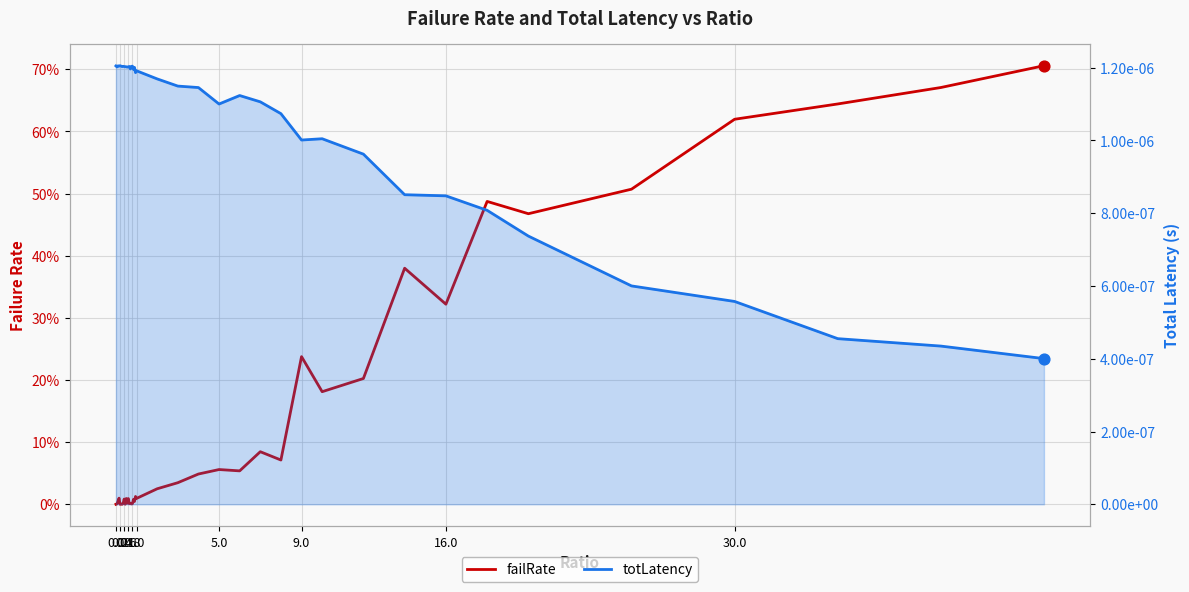

At how many categories does at least one series exceed 0?

40